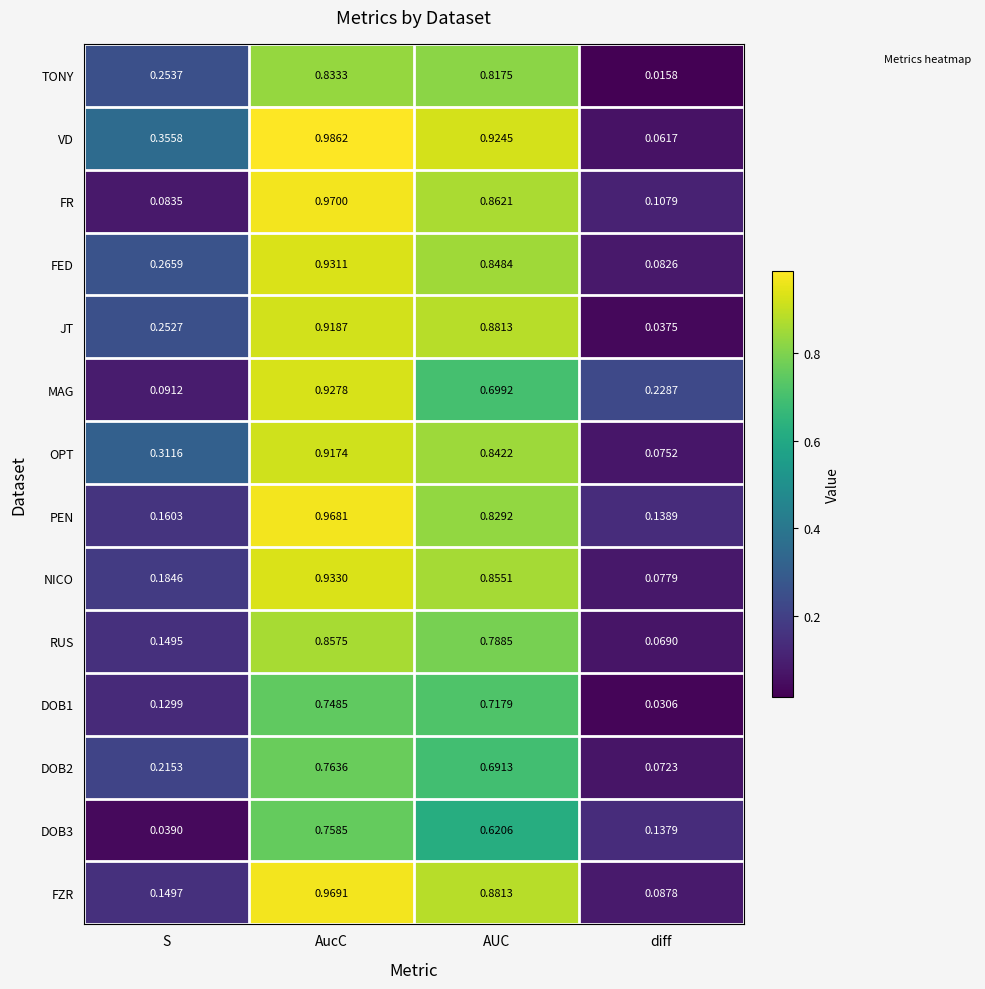

Which series changed the most between AucC and AUC?

MAG